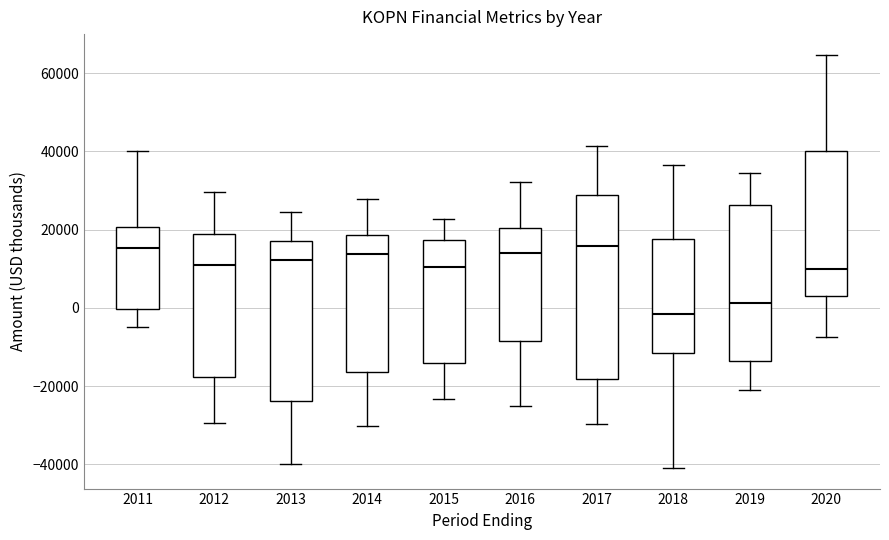

Which box is the tallest, from its lower edge to its upper edge?

2017